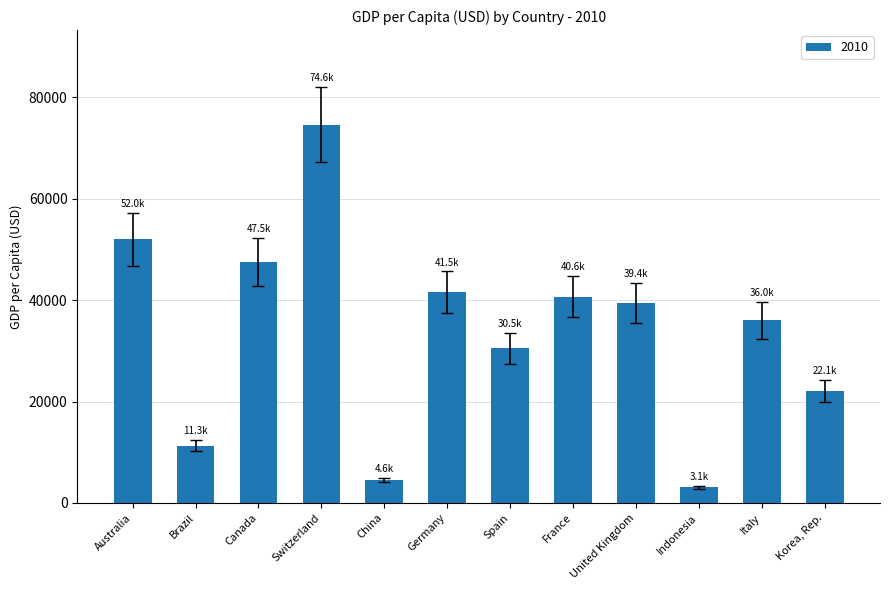

Count the number of data series in this chart.

1